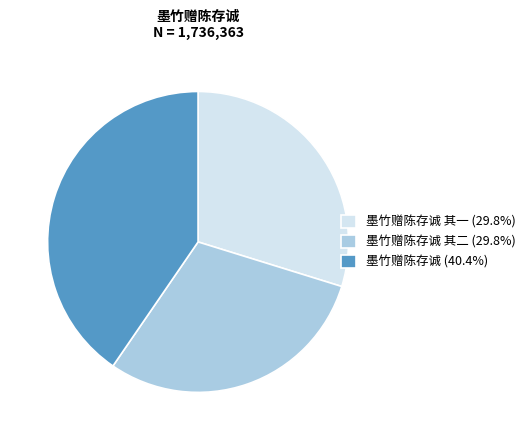

Is there any slice that represents more than half of the pie?

No